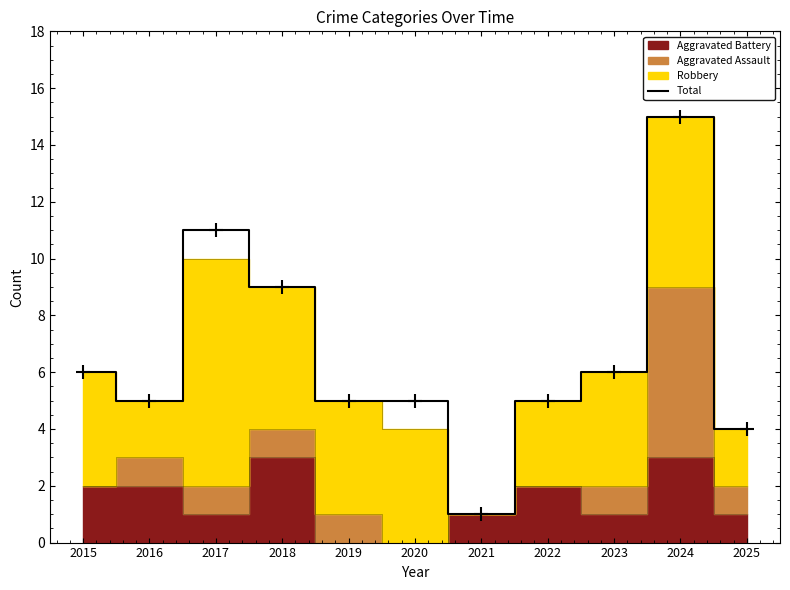

What is the sum of the values at 2018 and 2020?

14